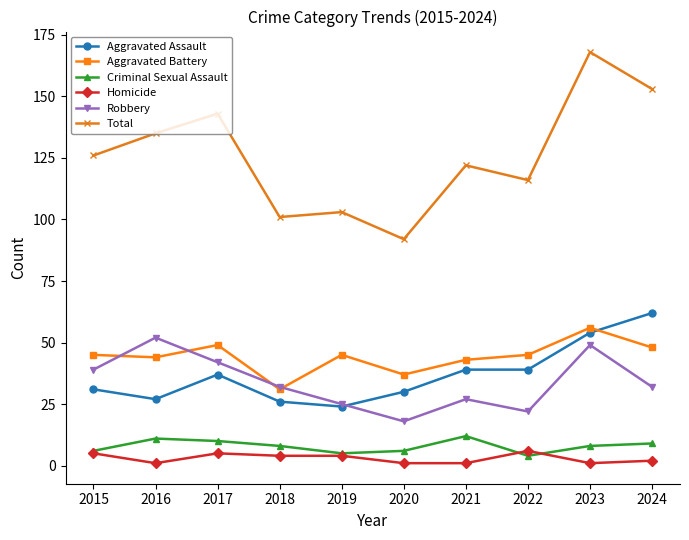

What is the approximate value of Homicide at 2019?

4